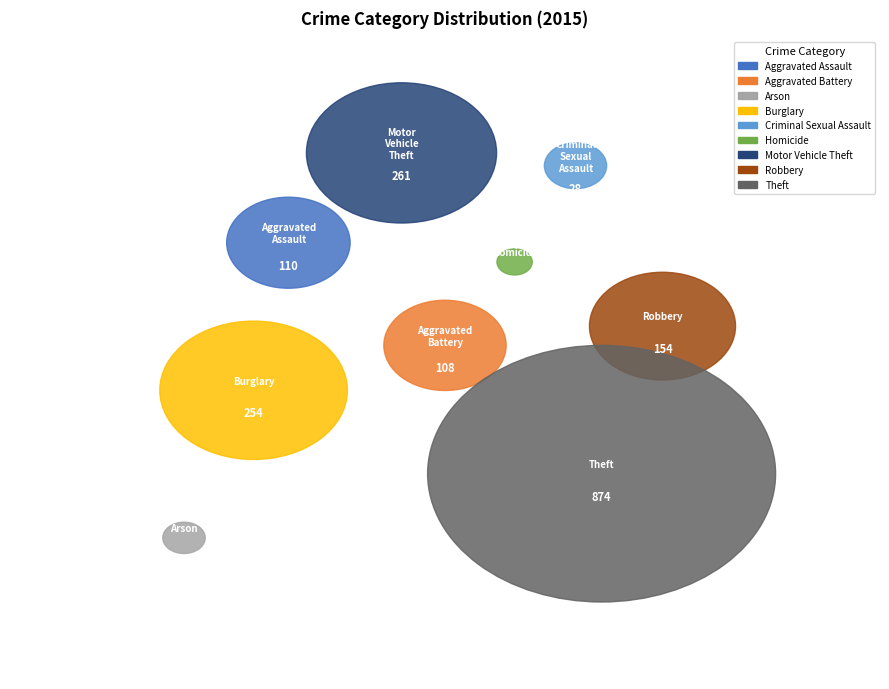

Is Criminal Sexual Assault the majority of the pie?

No